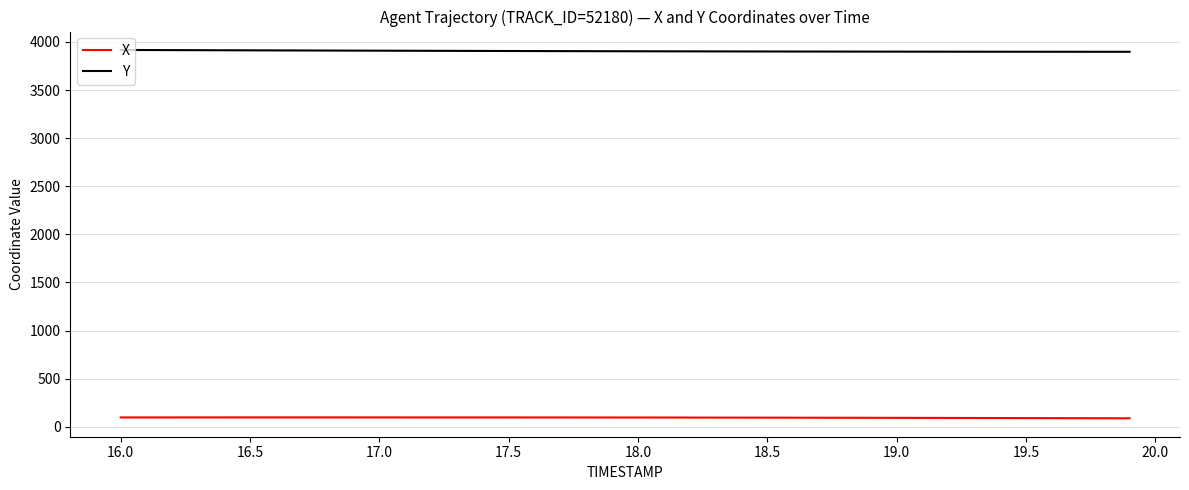

Which series has the largest total across all categories?

Y